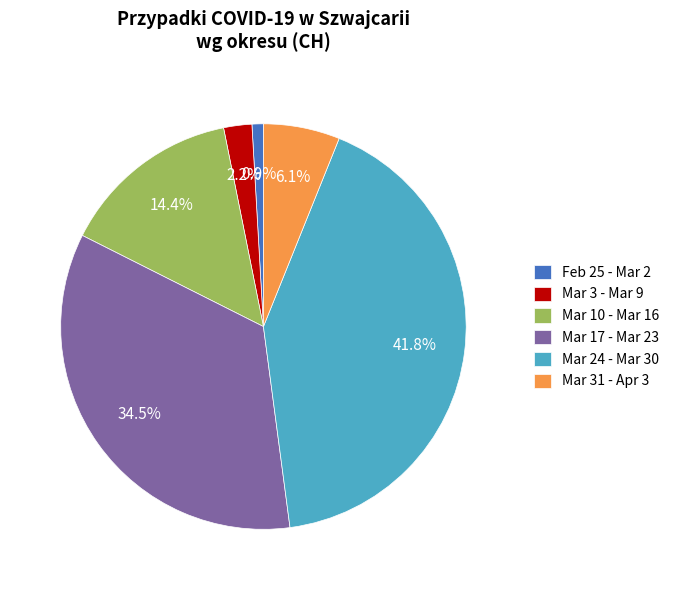

How much of the chart is everything except Mar 3 - Mar 9?

97.8%